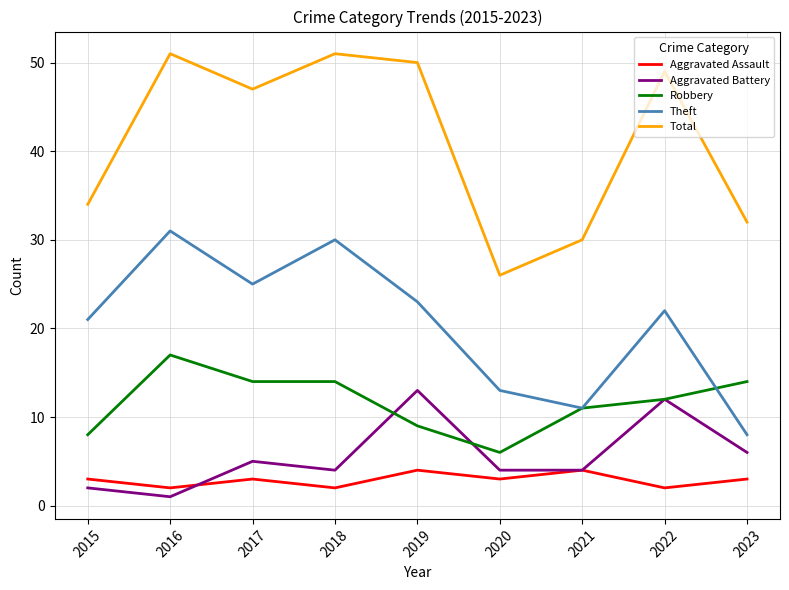

At 2016, list the series in order from smallest to largest.

Aggravated Battery, Aggravated Assault, Robbery, Theft, Total